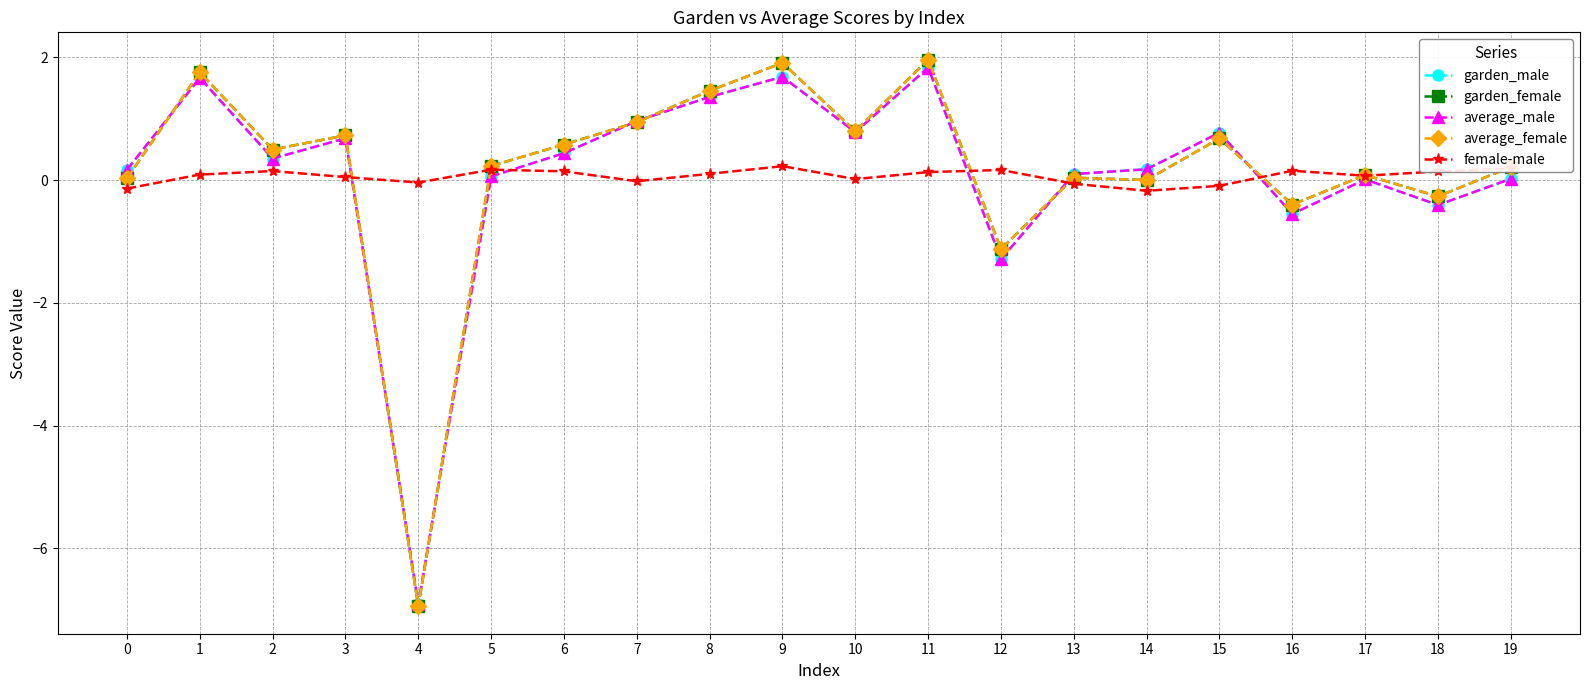

Is the value of garden_female at 2 greater than the value of average_male at 15?

No